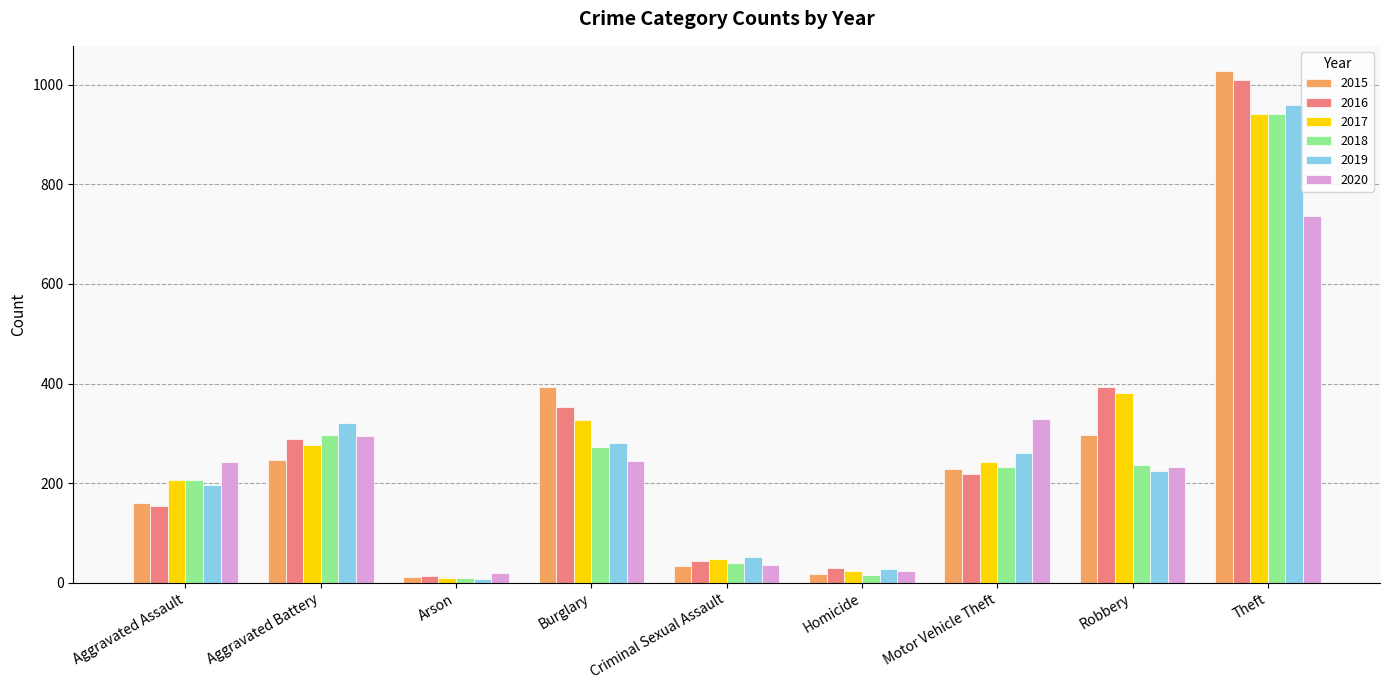

What is the lowest value of the 2015 series?

11